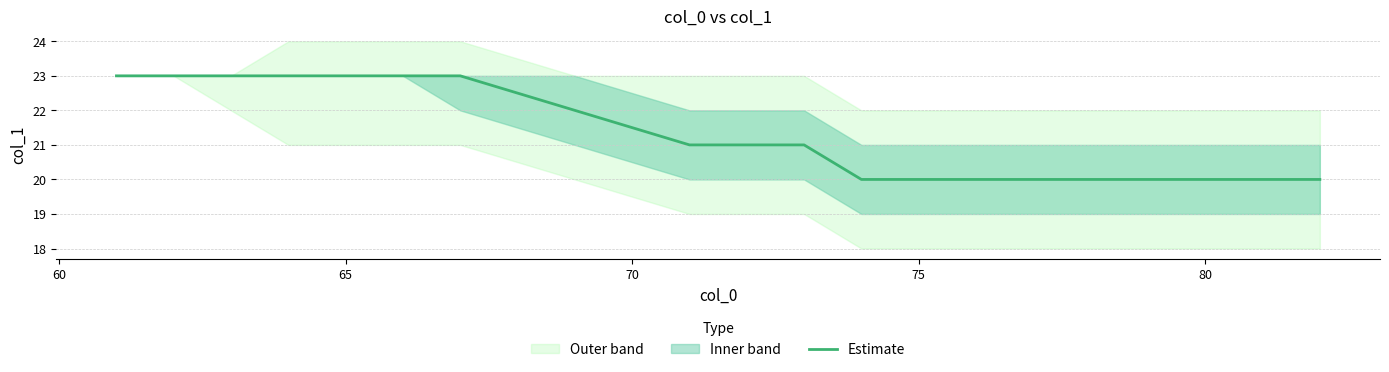

Is it true that Estimate equals 11 at 80?

False